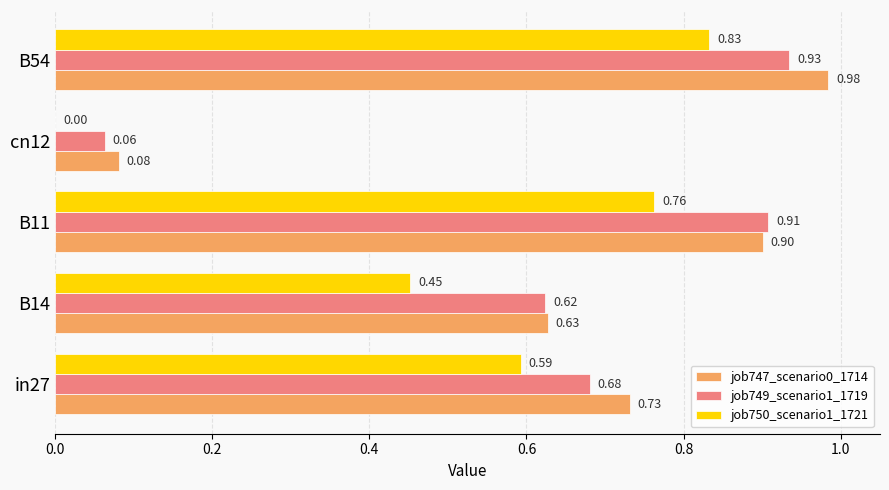

Which series has the largest total across all categories?

job747_scenario0_1714